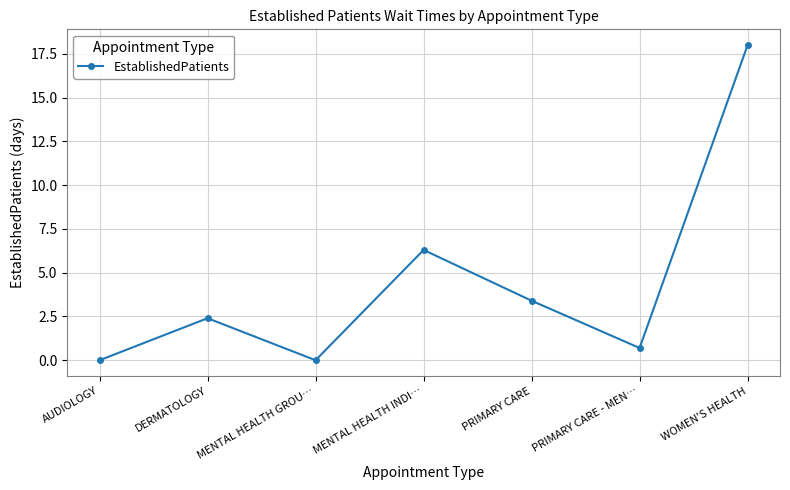

How many interior local peaks (higher than both neighbors) does the data have?

2